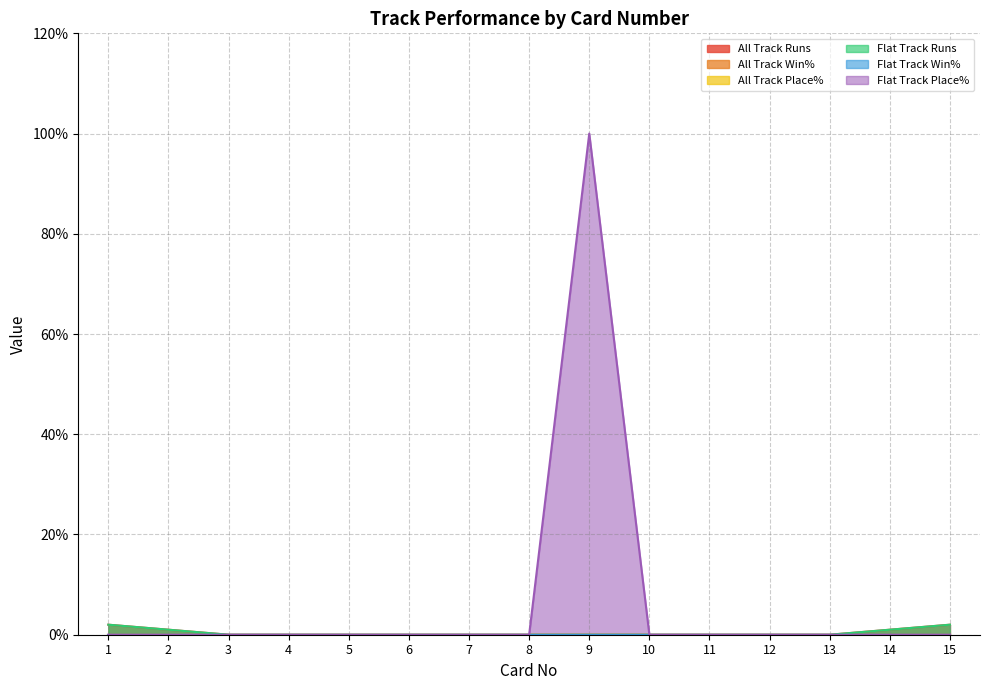

Read the All Track Runs value at 14.

1